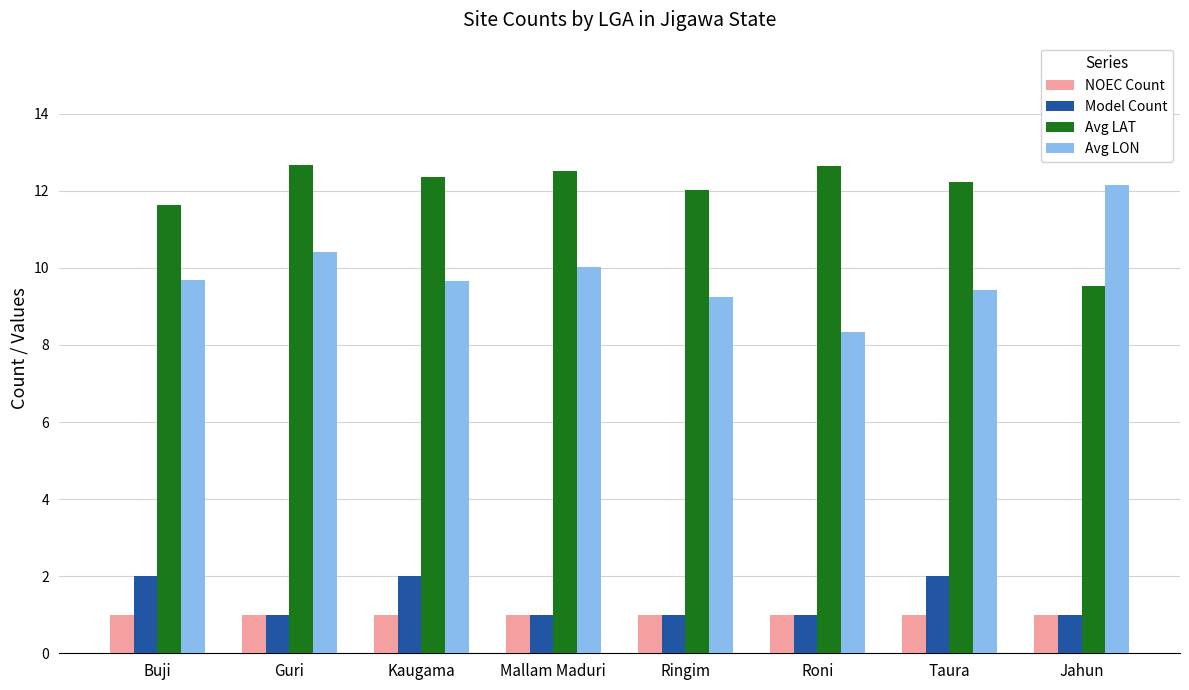

Is it true that NOEC Count equals 1.6 at Roni?

False